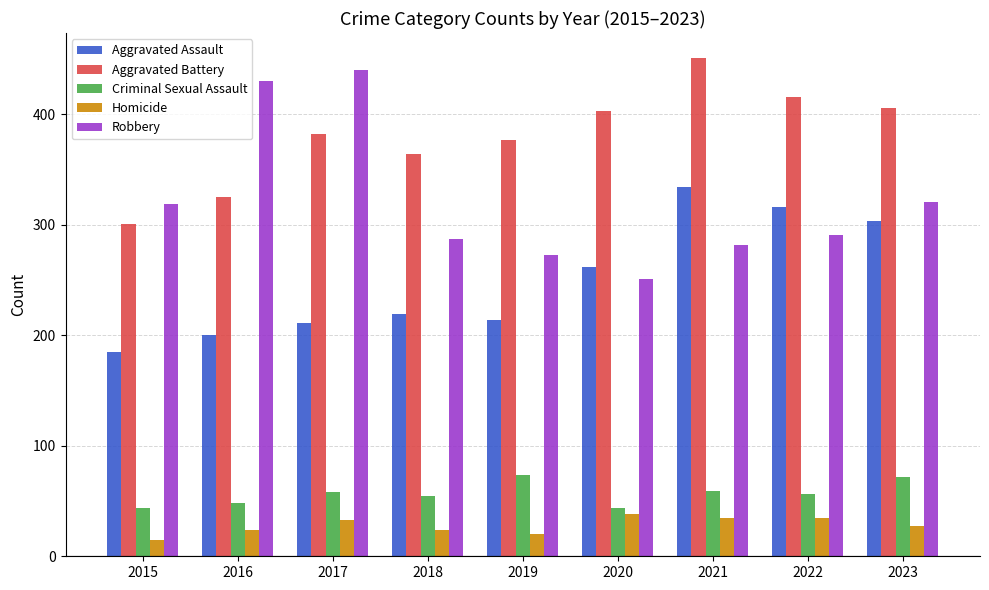

True or false: Aggravated Assault has a value of 200 at 2016.

True